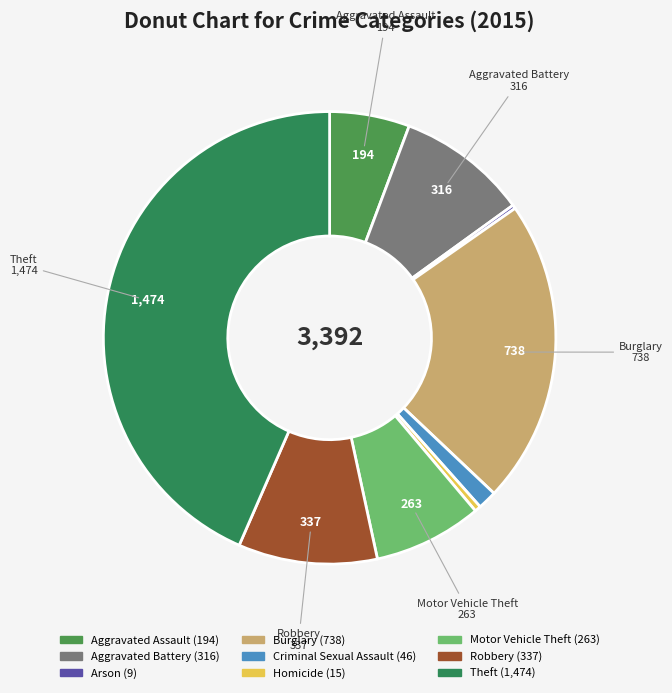

Does Criminal Sexual Assault represent more than half of the total?

No